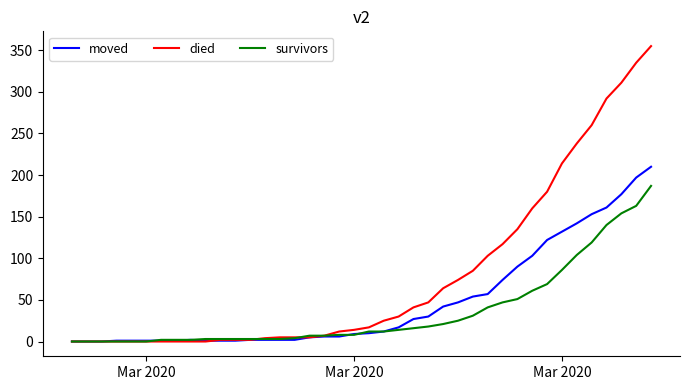

Which series has the largest total across all categories?

died